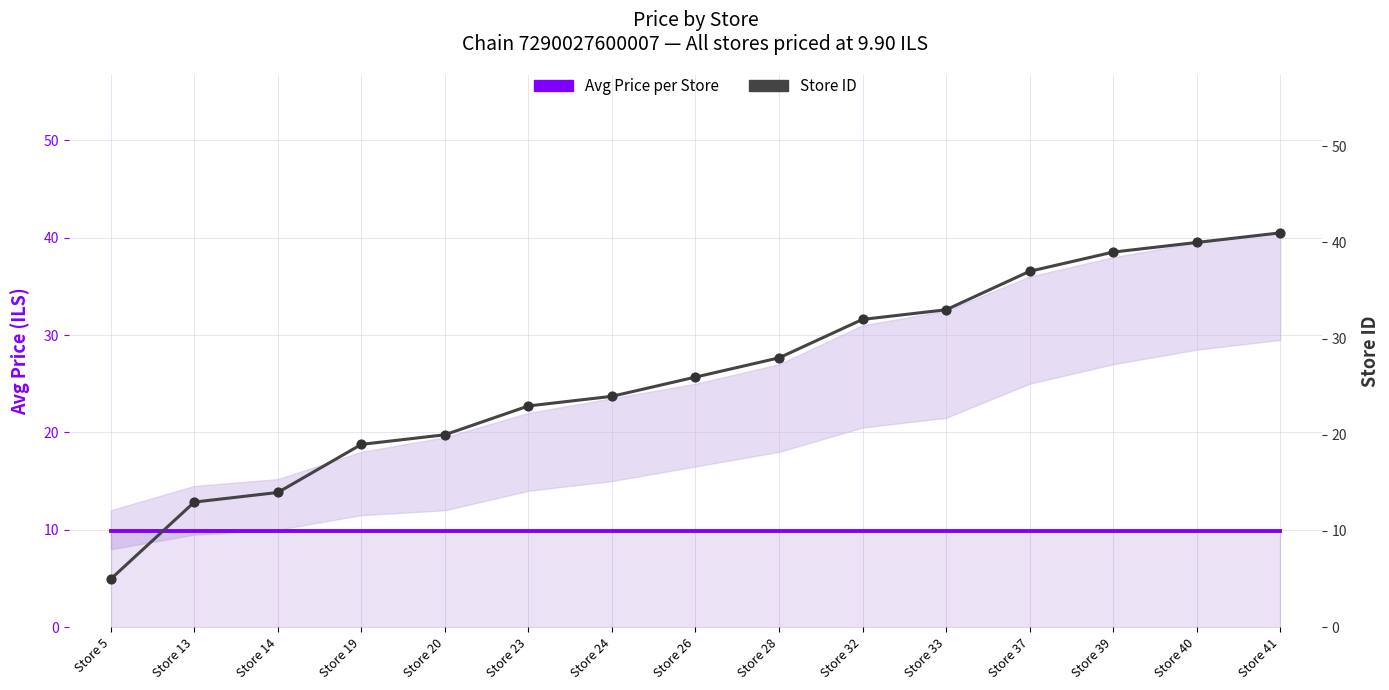

What is the total value across all series at Store 14?

23.9